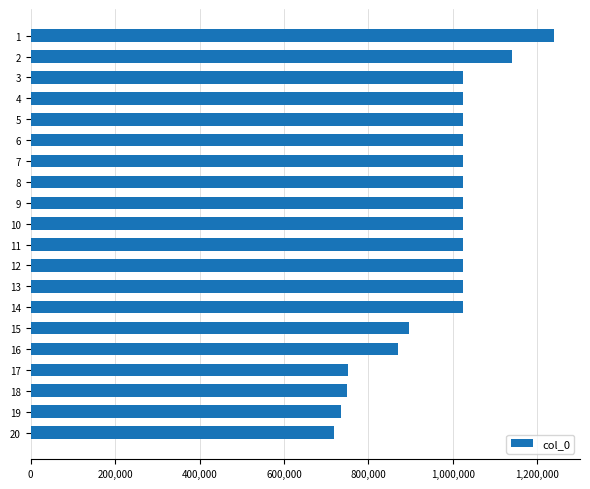

What is the difference between the values at 17 and 19?

17049